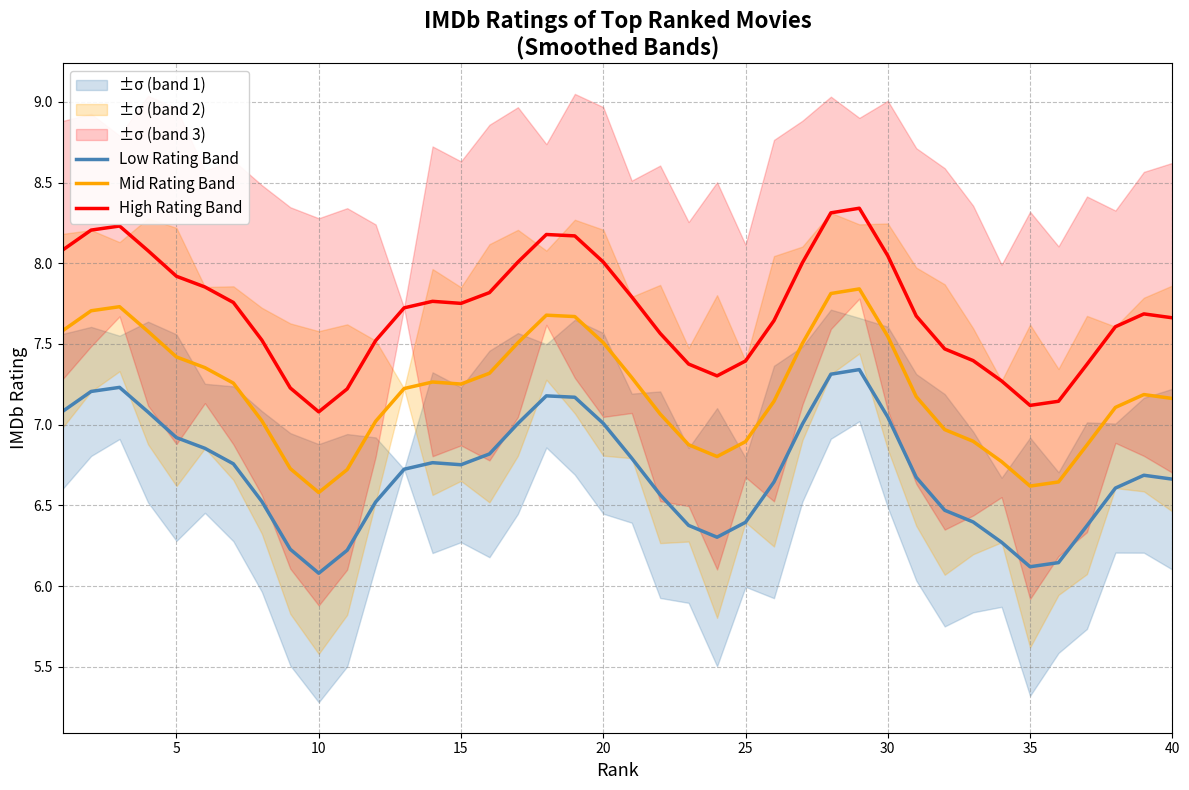

True or false: Mid Rating Band has a value of 6.6 at 10.

True